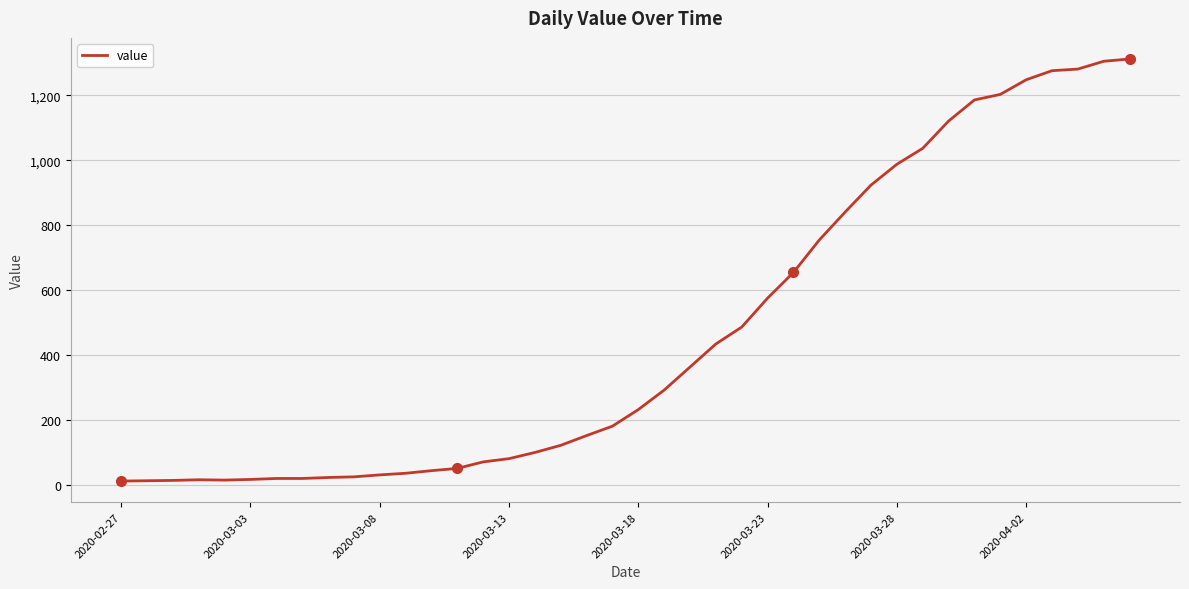

What is the average value?

465